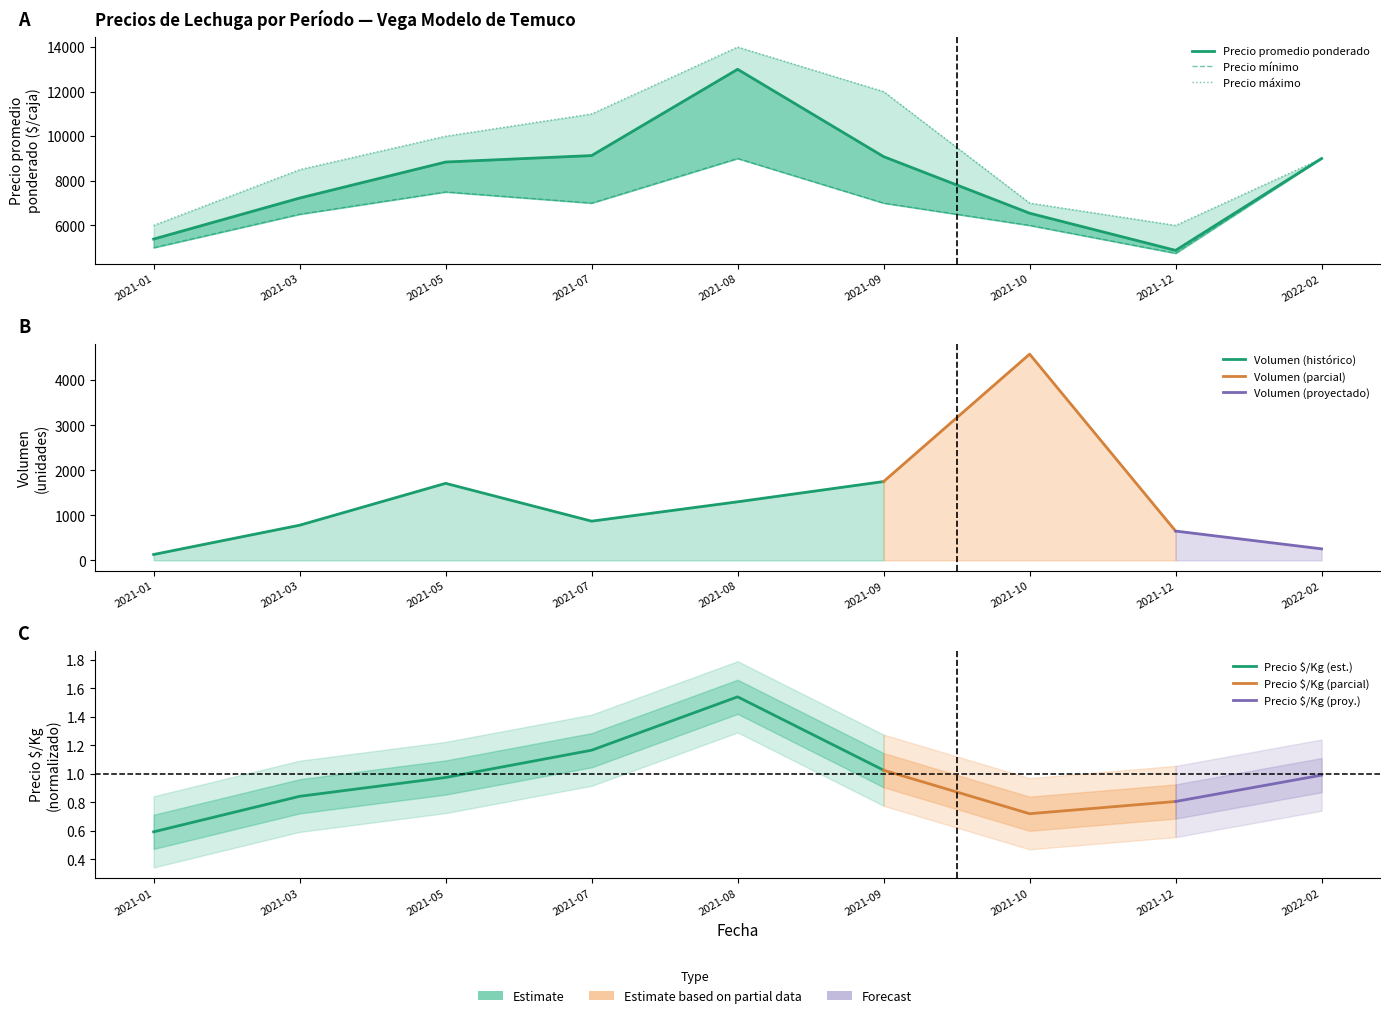

How many lines are shown in the chart?

3